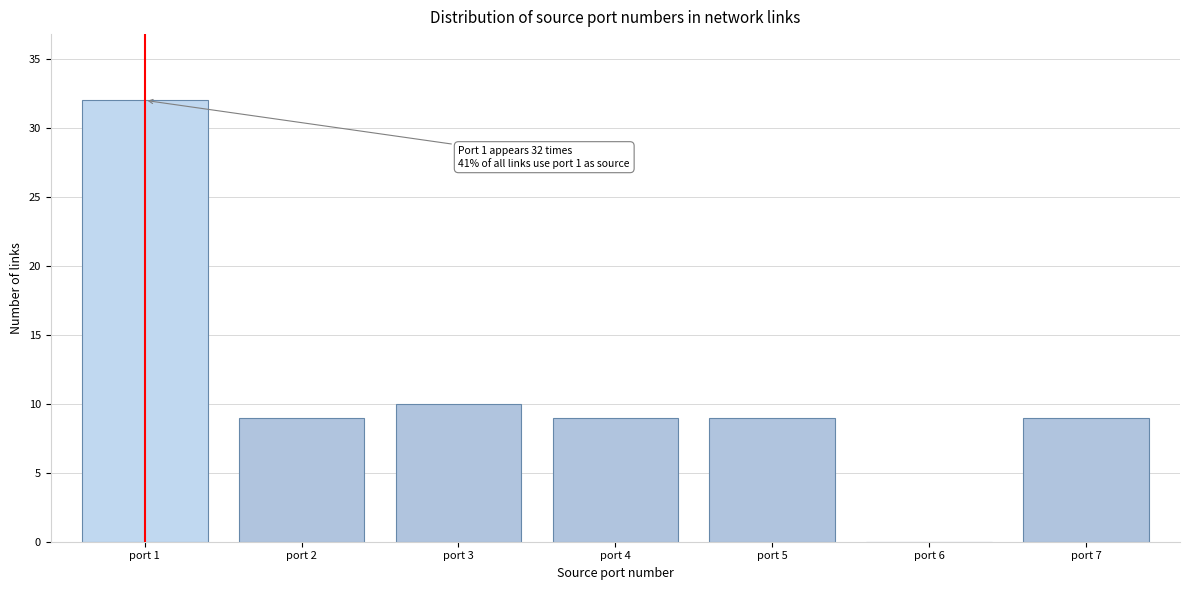

Reading left to right, transcribe all the data shown in this chart.

port 1=32	port 2=9	port 3=10	port 4=9	port 5=9	port 6=0	port 7=9